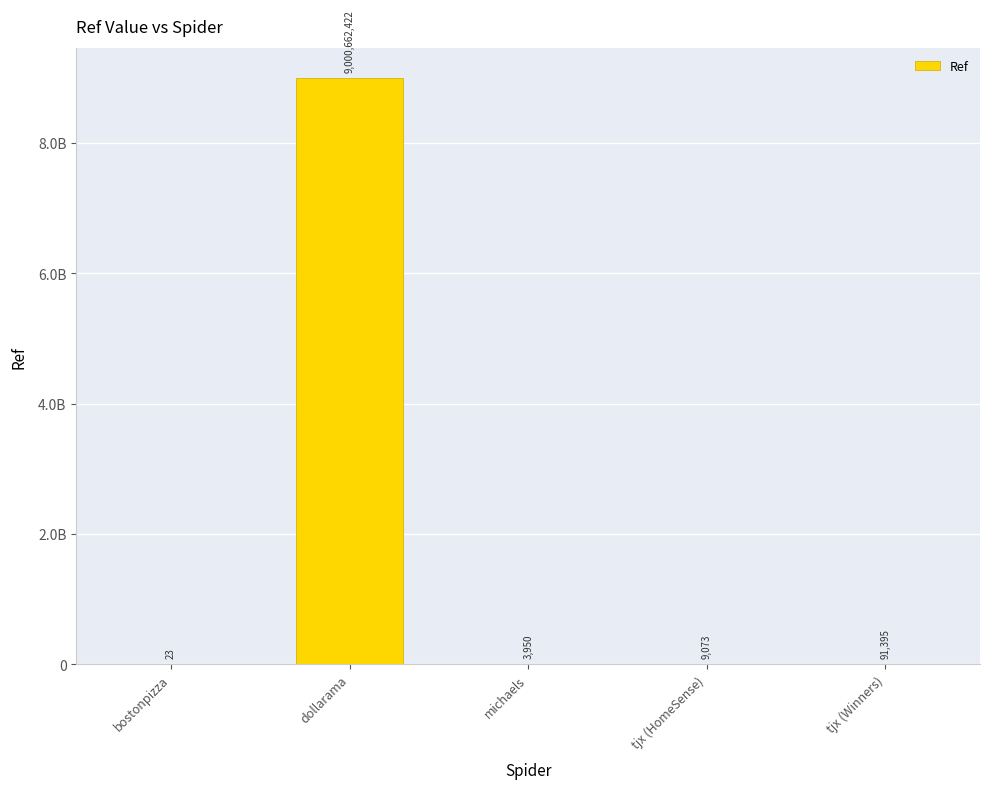

What position from the left is michaels?

3